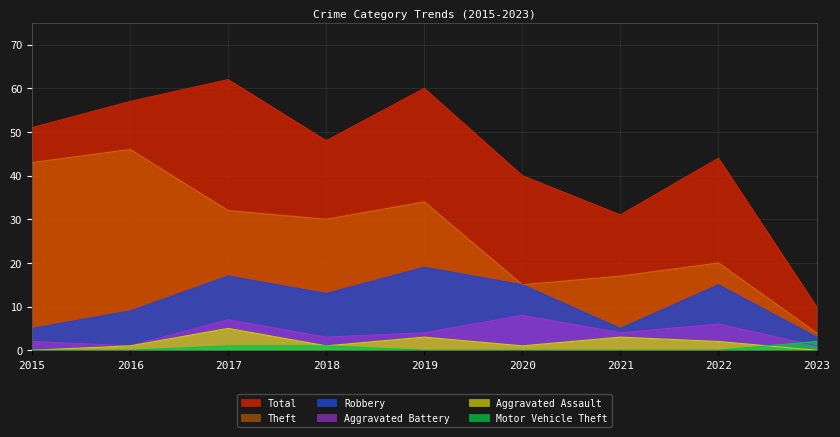

How many values in Aggravated Assault are above zero?

7